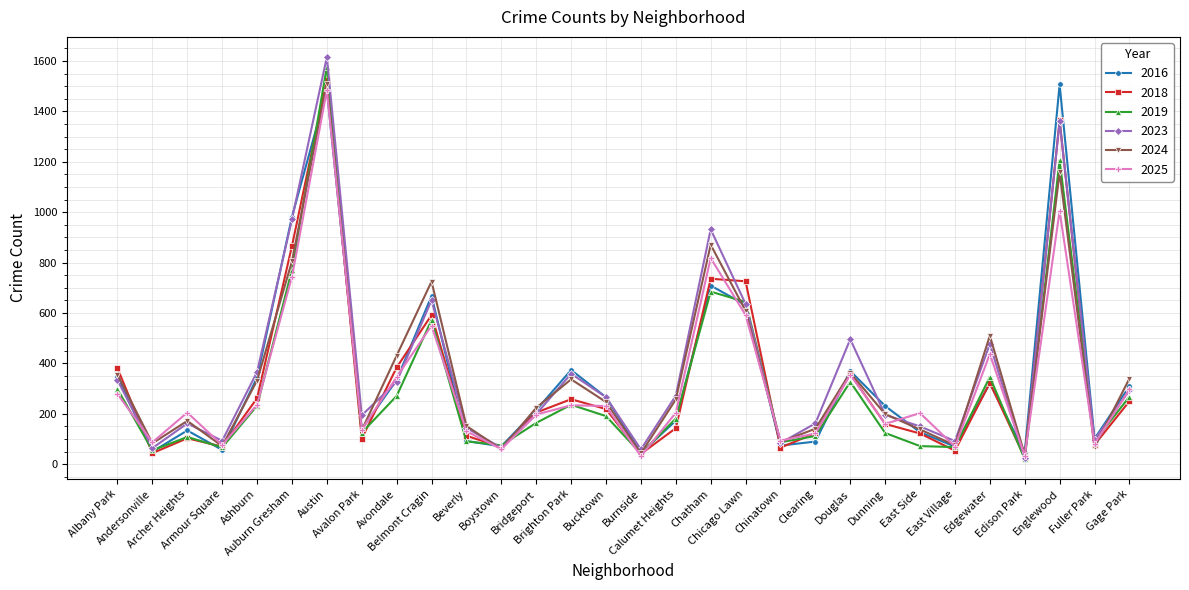

The value of 2019 at Avondale is 421. True or false?

False